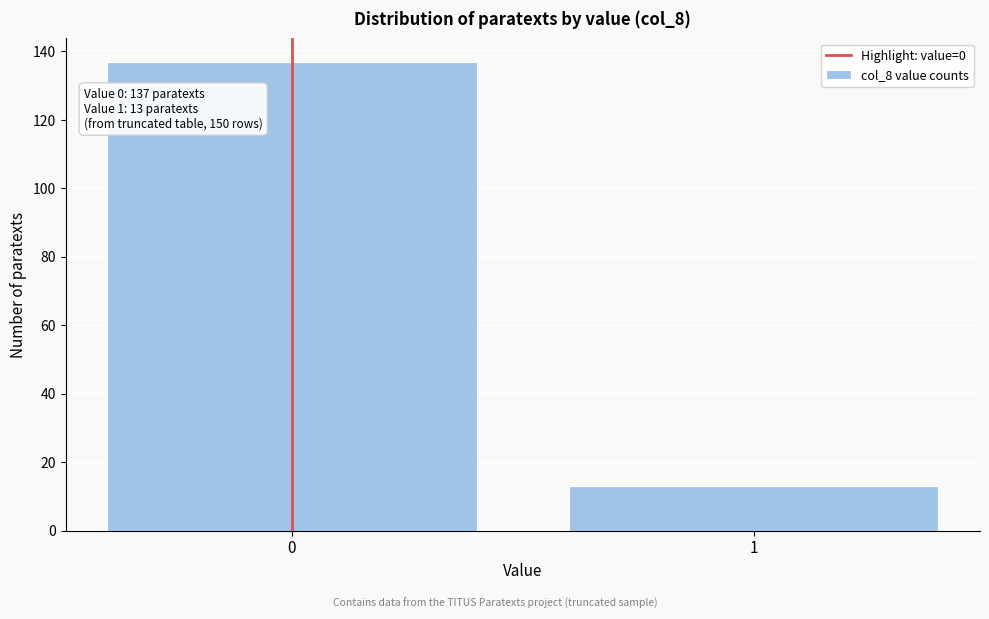

Reading left to right, list all the values displayed in this chart.

0=137	1=13